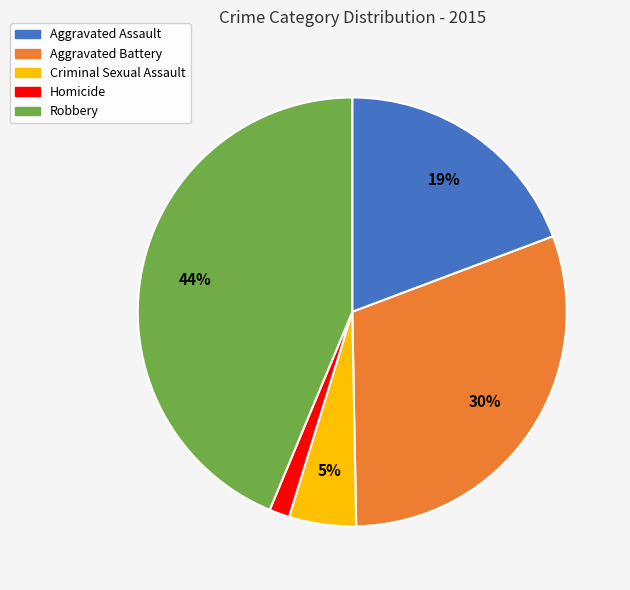

Combined, do Aggravated Battery and Homicide account for over 50%?

No